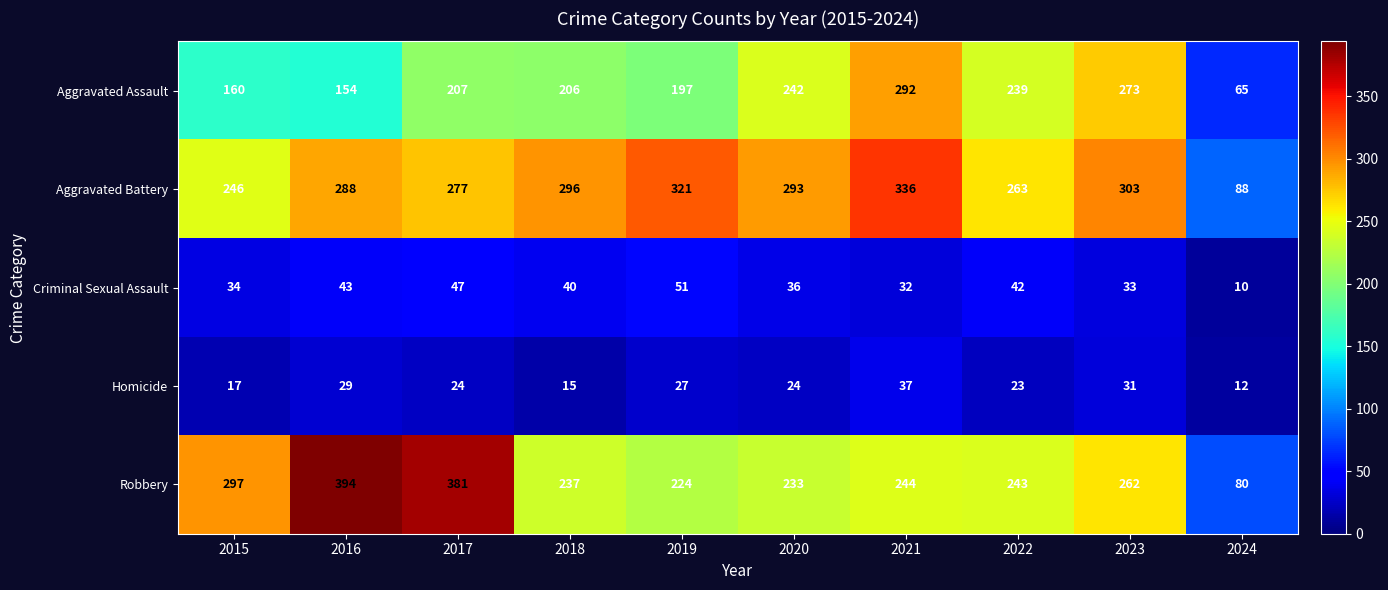

What is the difference between the second highest and minimum values in the Homicide series?

19